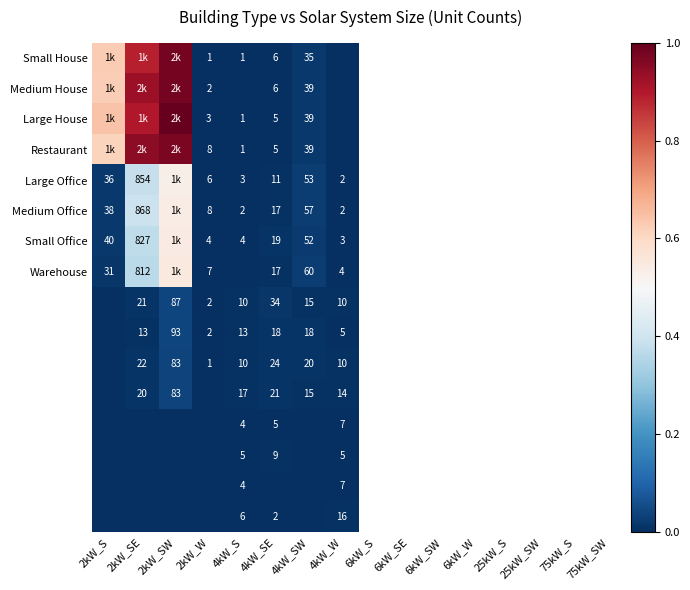

At which label does Large House reach its minimum?

4kW_W